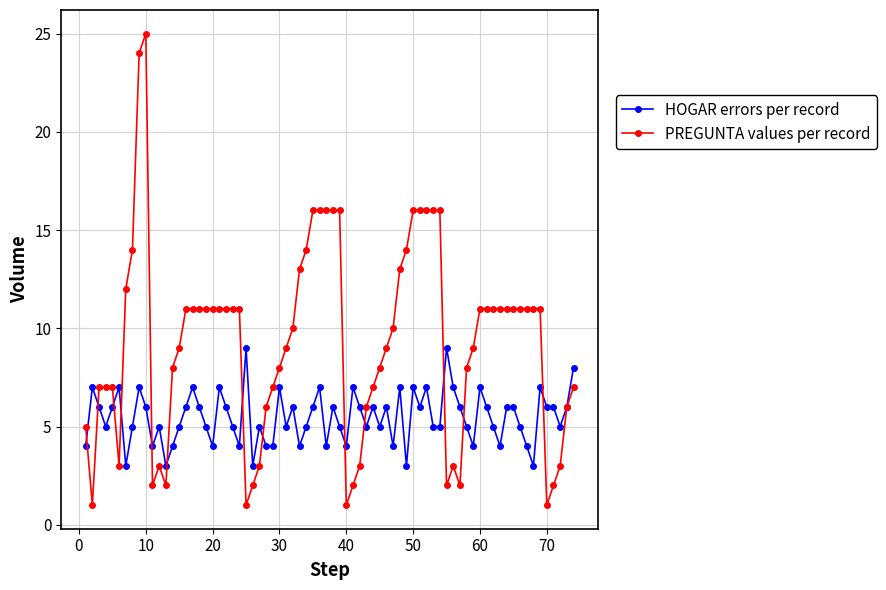

What is the greatest value displayed?

25